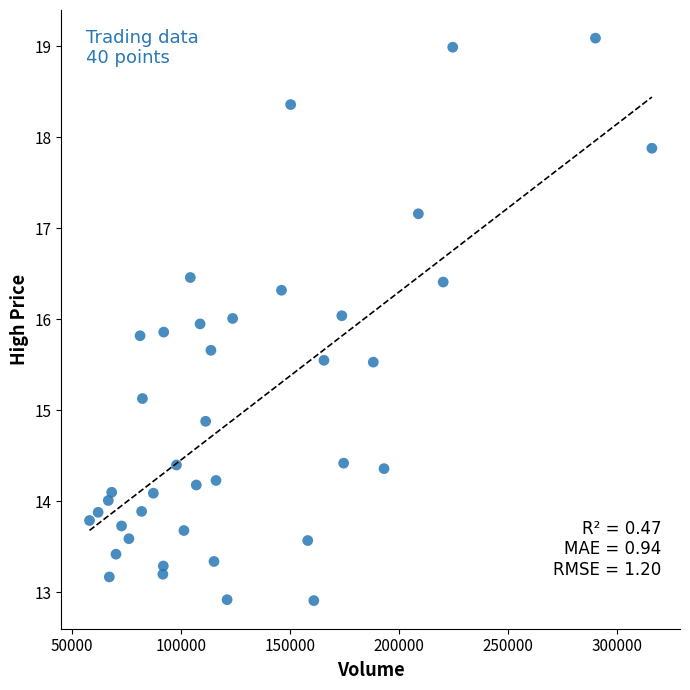

What is the range of Y values (max minus min)?

6.2